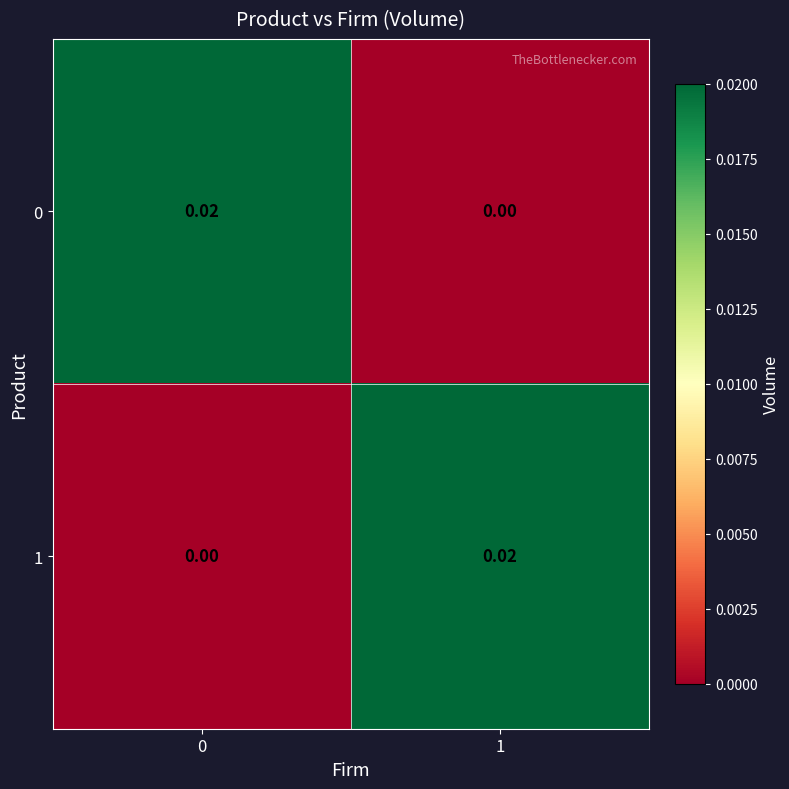

Is the value of 1 at 1 greater than the value of 0 at 1?

Yes